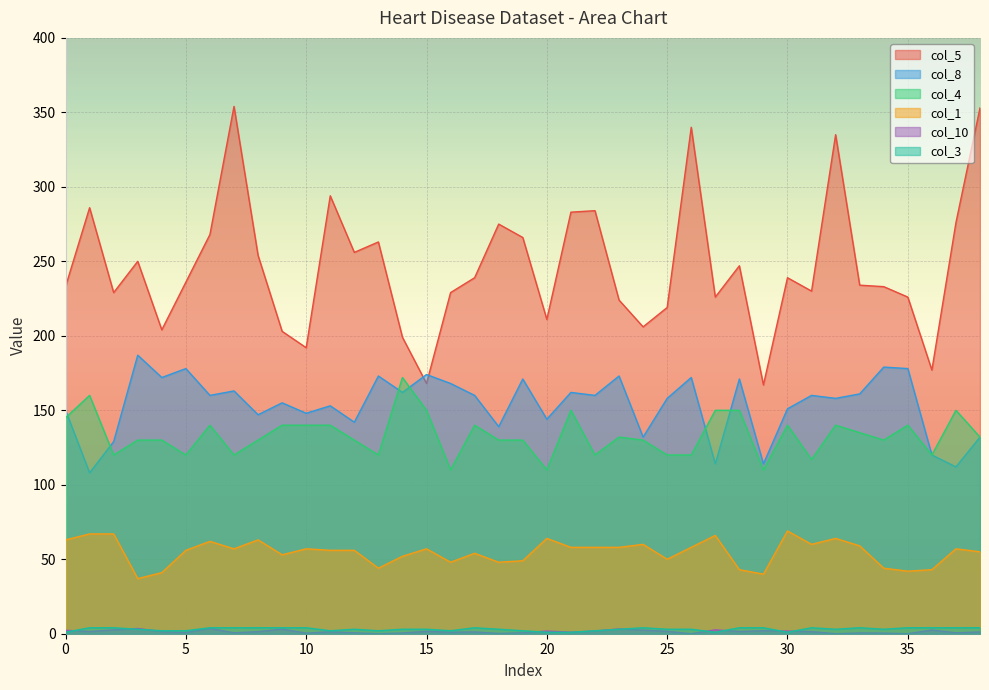

Is it true that col_4 equals 197.6 at 25?

False